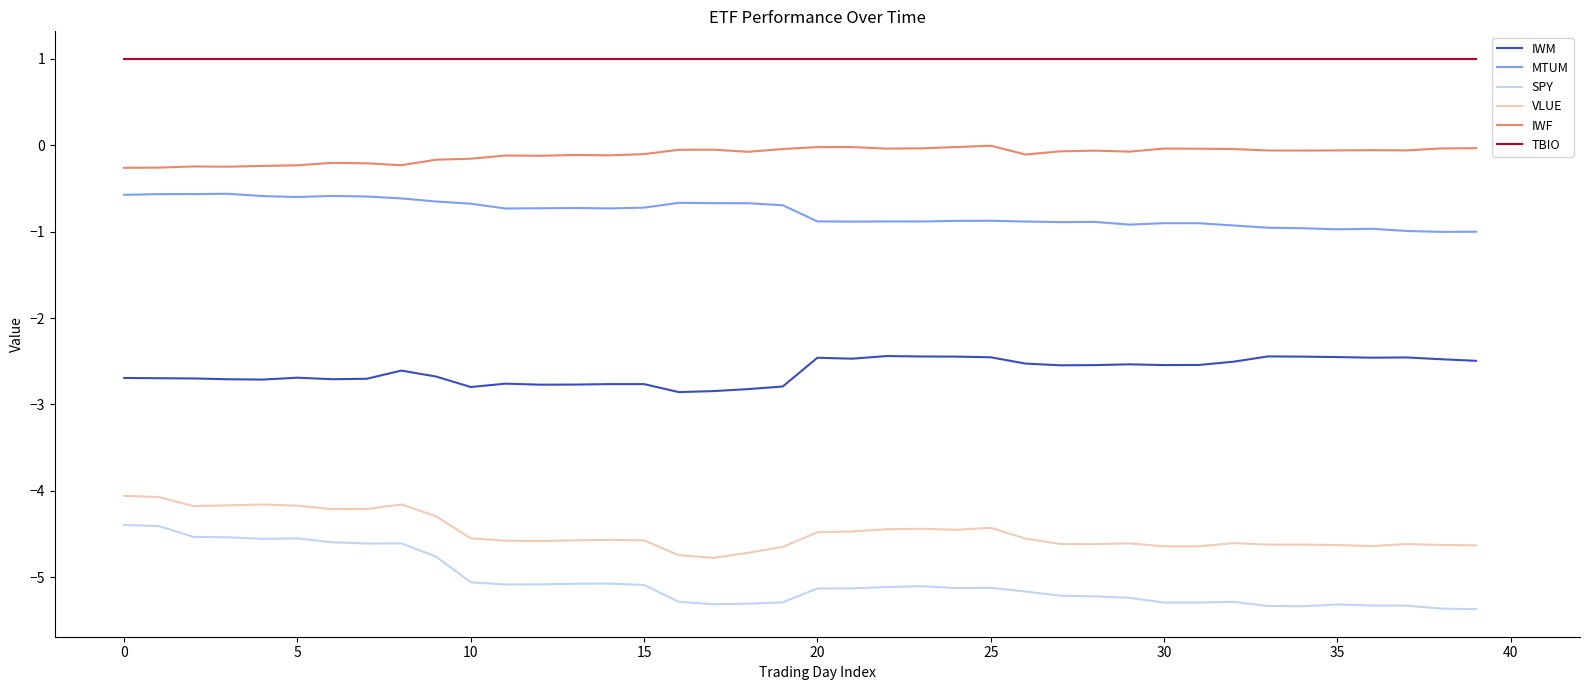

List the series in order of their peak value, lowest first.

SPY, VLUE, IWM, MTUM, IWF, TBIO